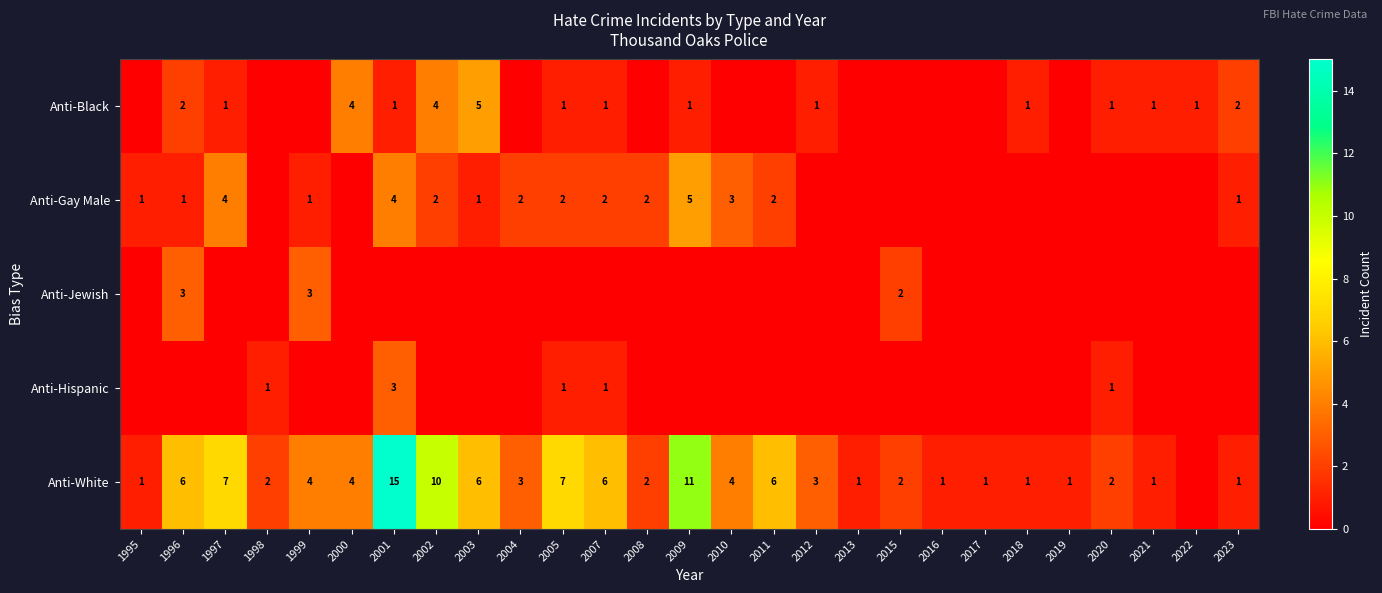

Is it true that Anti-Gay Male equals 5 at 2010?

False